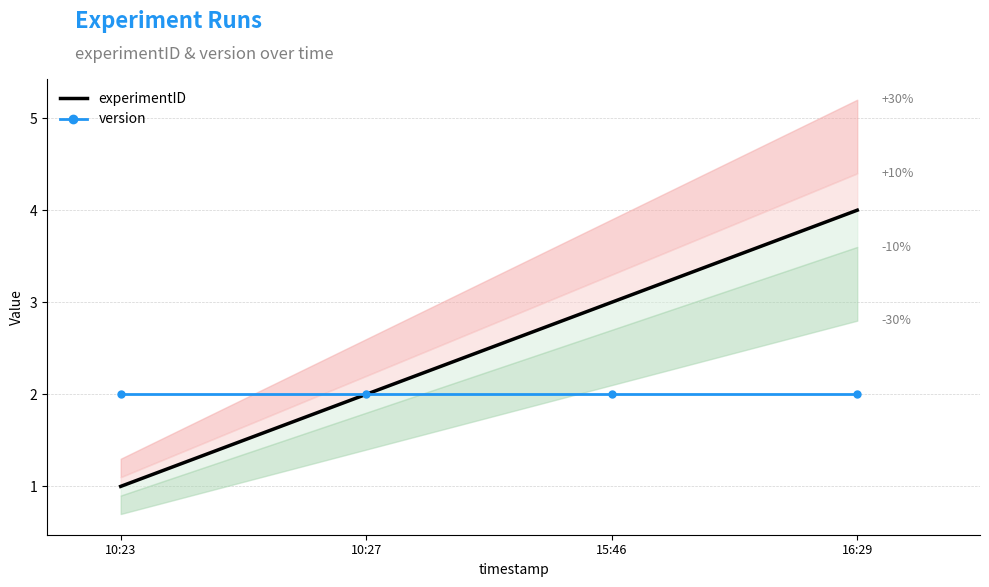

At which label does version reach its minimum?

10:23